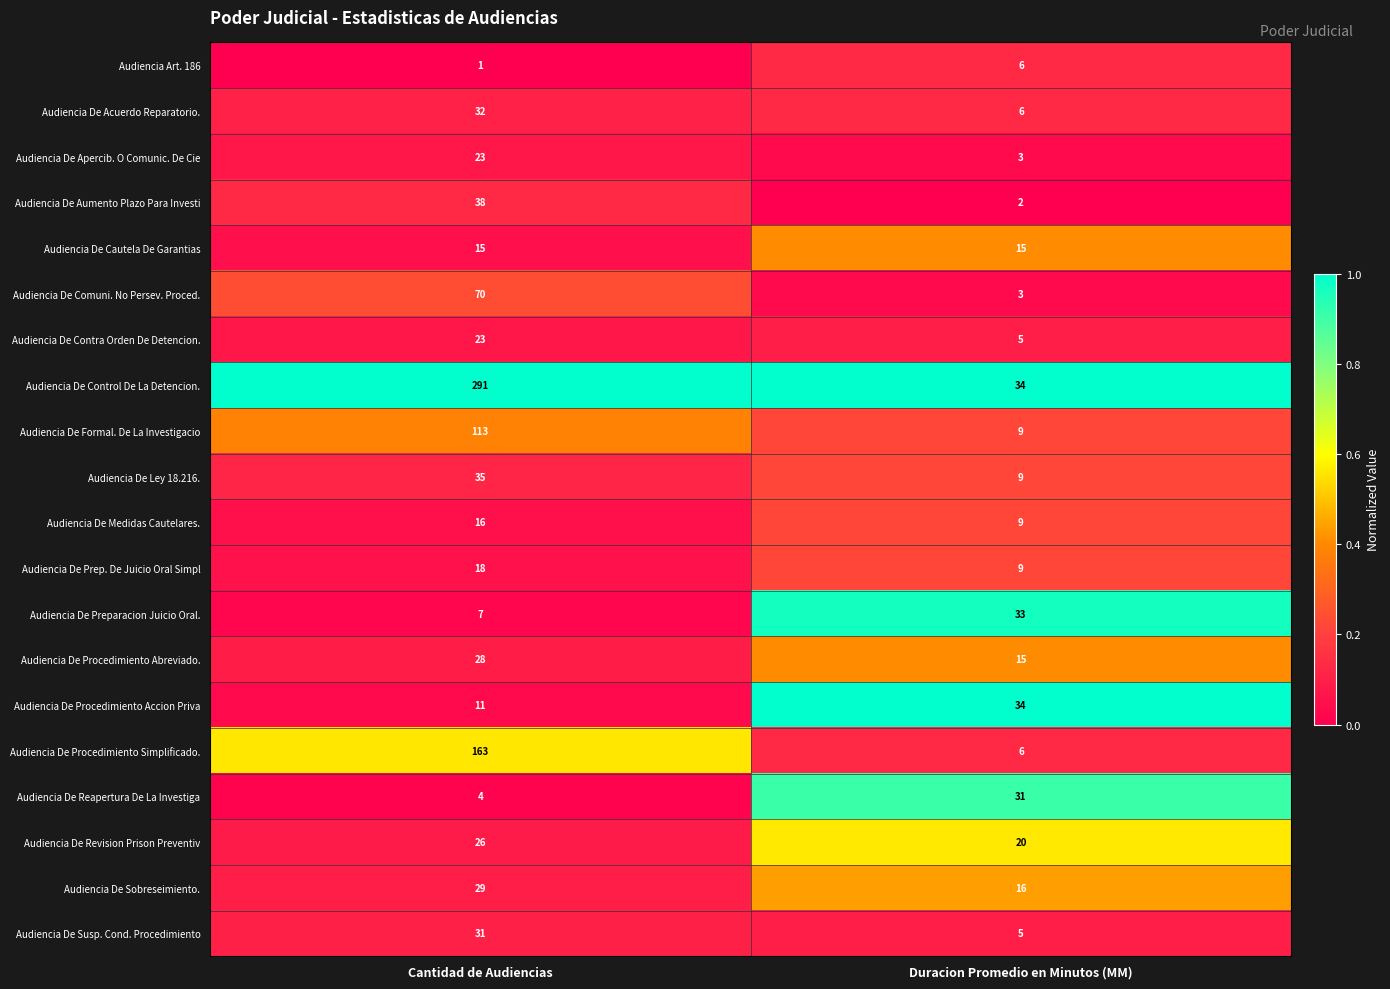

True or false: Audiencia De Reapertura De La Investiga has a value of 4 at Cantidad de Audiencias.

True